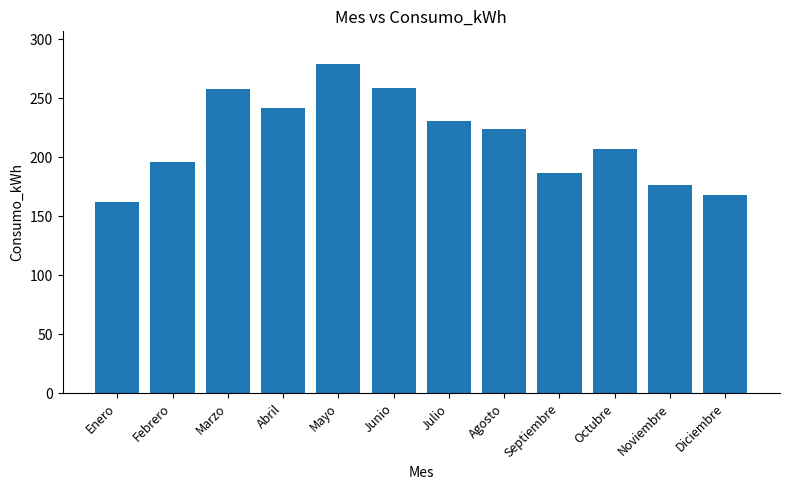

What is the sum of the values at Marzo and Enero?

420